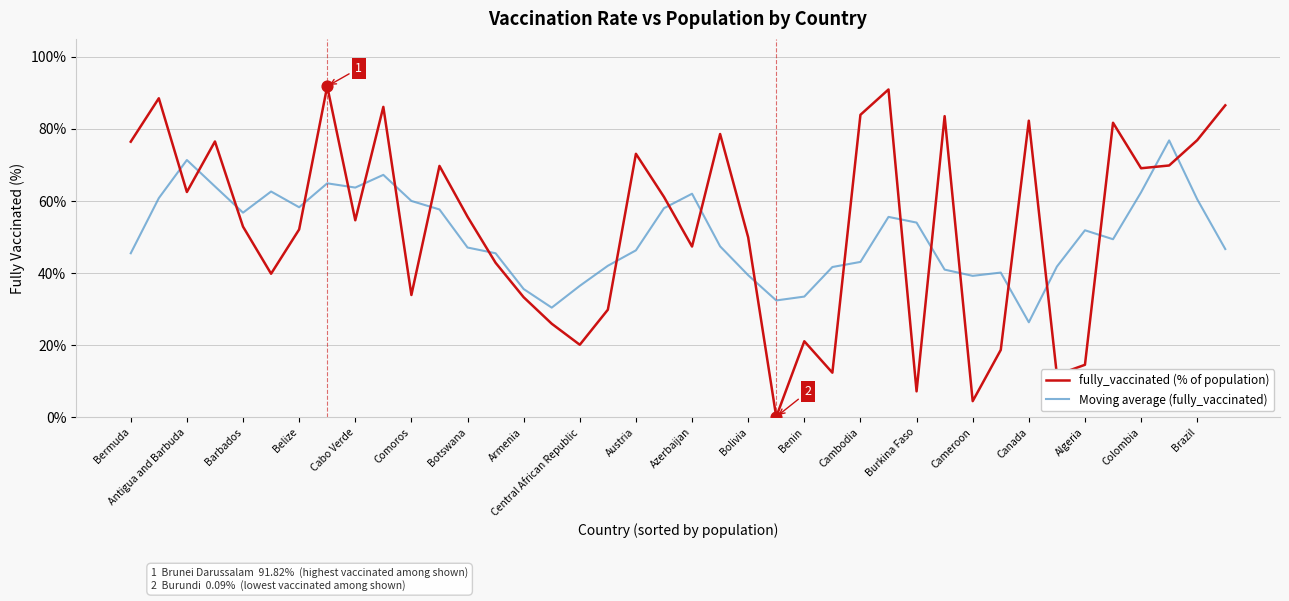

What are all the series names shown in the legend?

fully_vaccinated (% of population), Moving average (fully_vaccinated)